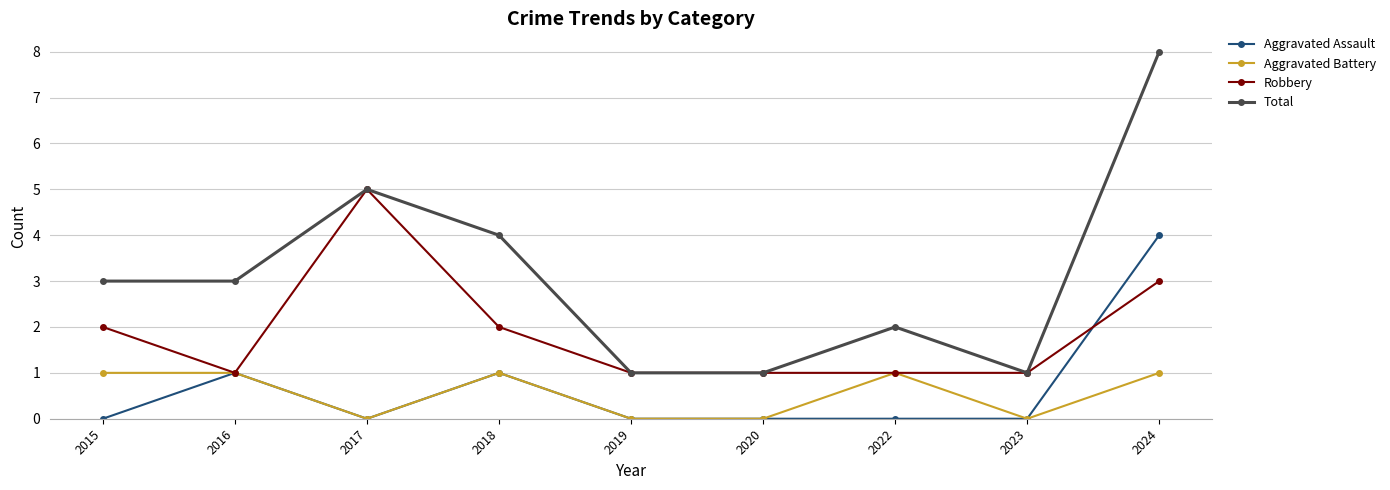

List the series in order of their peak value, highest first.

Total, Robbery, Aggravated Assault, Aggravated Battery